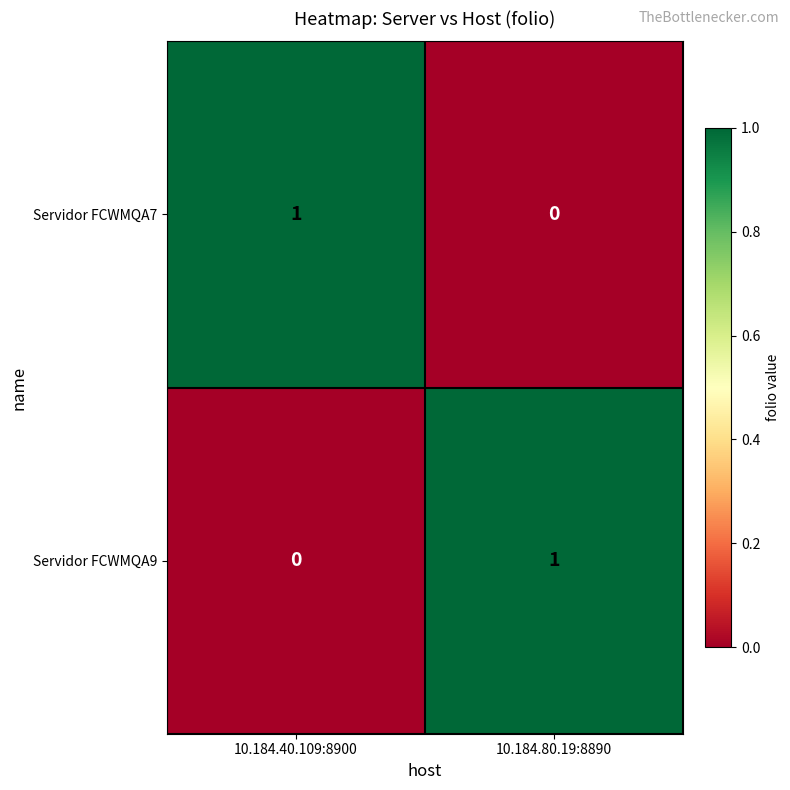

Reading left to right, extract all data points from this chart.

Servidor FCWMQA7: 10.184.40.109:8900=1	10.184.80.19:8890=0
Servidor FCWMQA9: 10.184.40.109:8900=0	10.184.80.19:8890=1